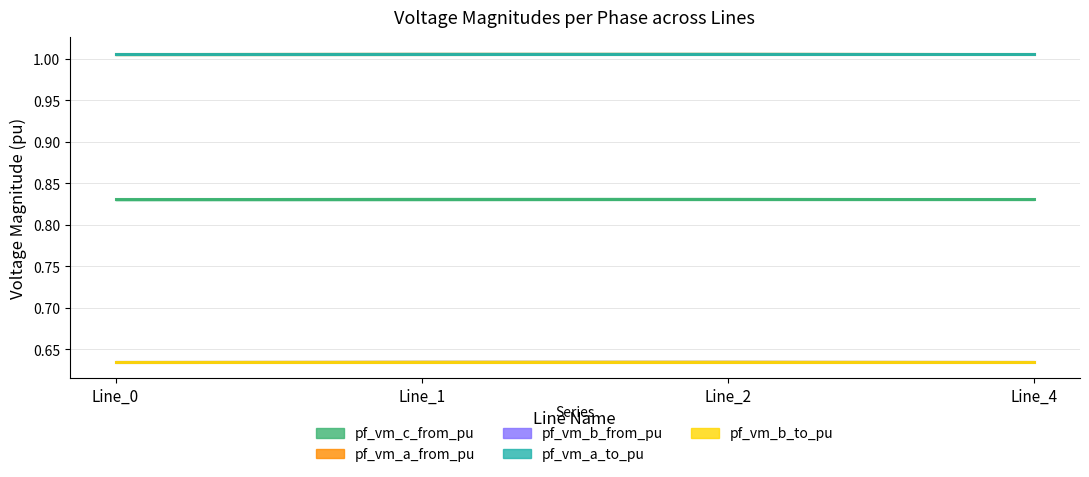

Between Line_1 and Line_2, which series saw the biggest shift?

pf_vm_c_from_pu